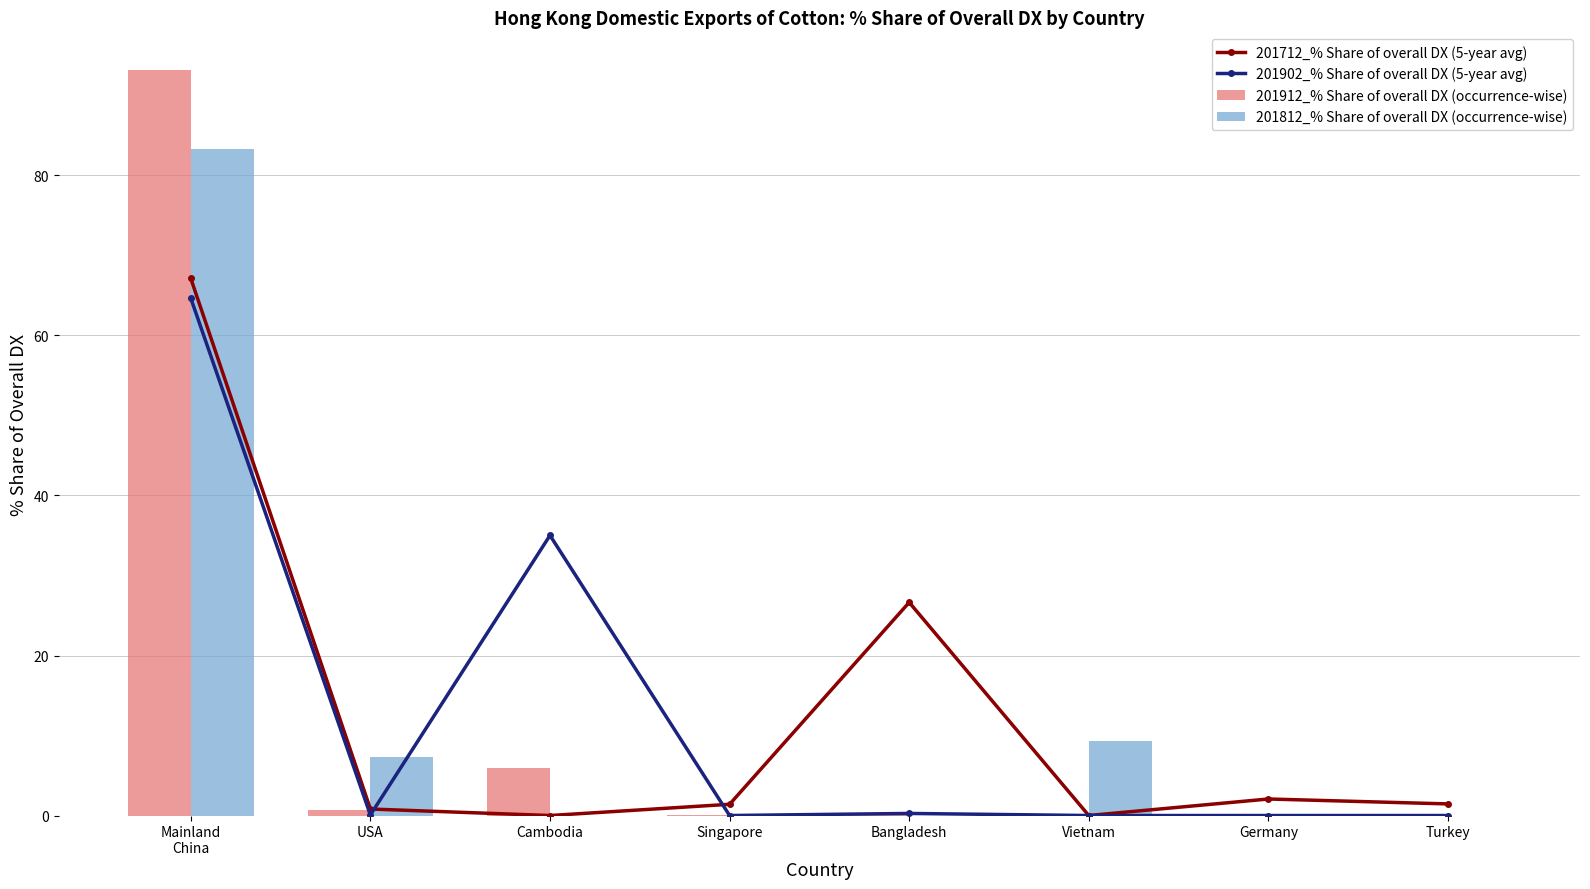

Does the chart contain stacked bars?

No